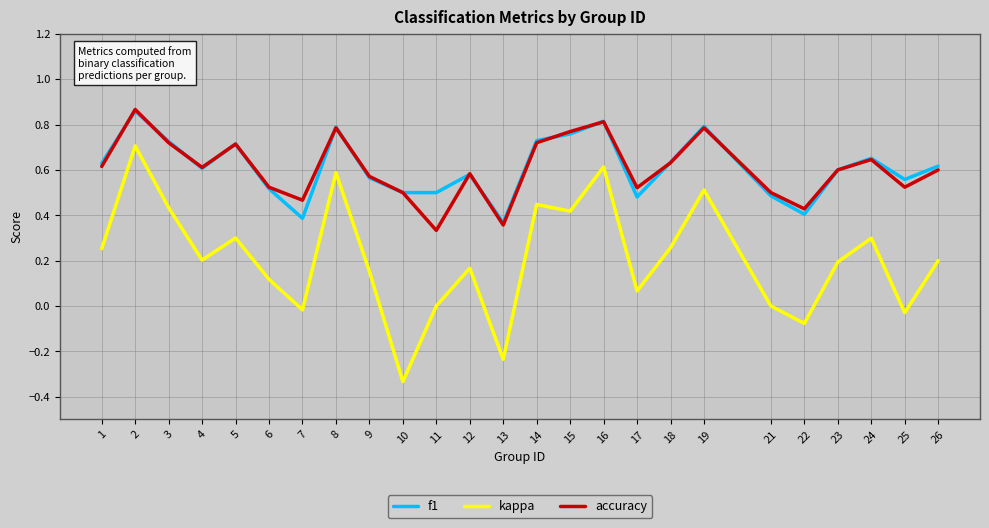

True or false: f1 has a value of 0.5 at 6.

True